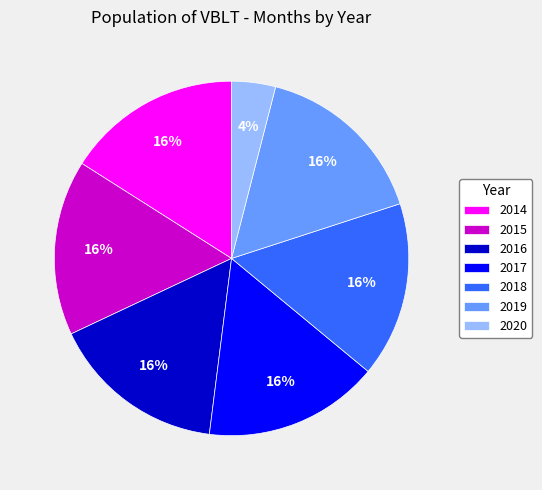

Count the number of slices in the pie.

7